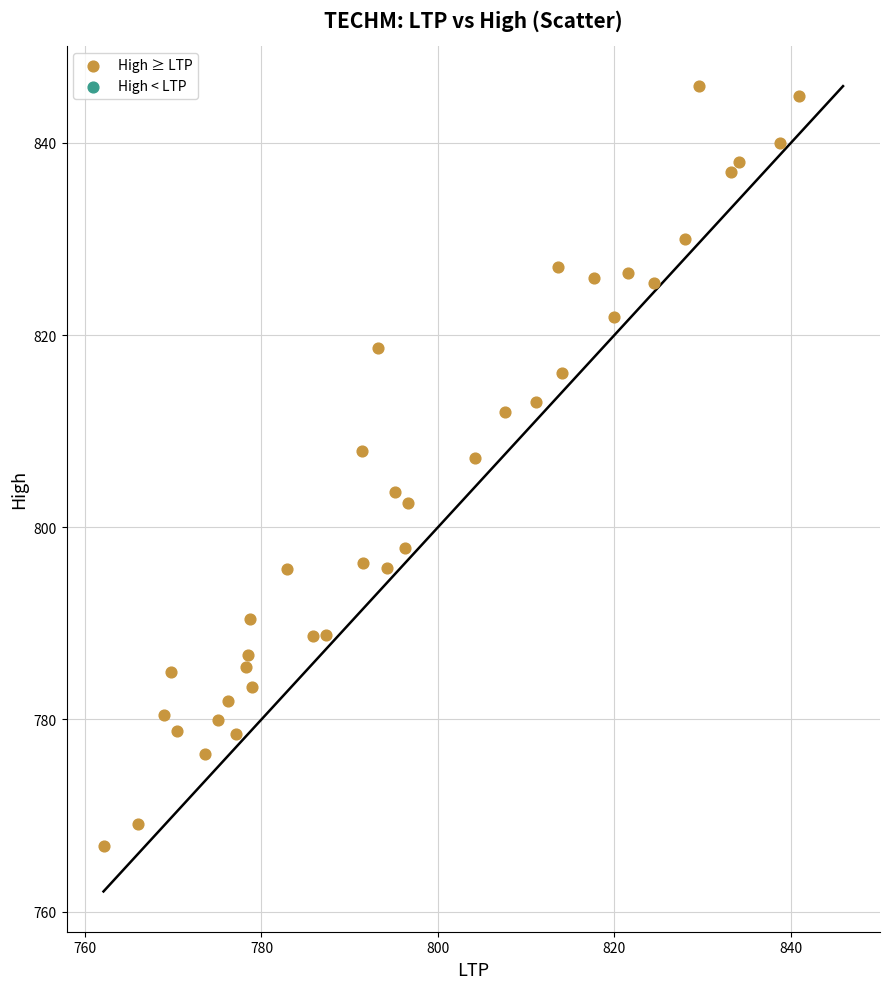

What is the range of Y values (max minus min)?

79.1